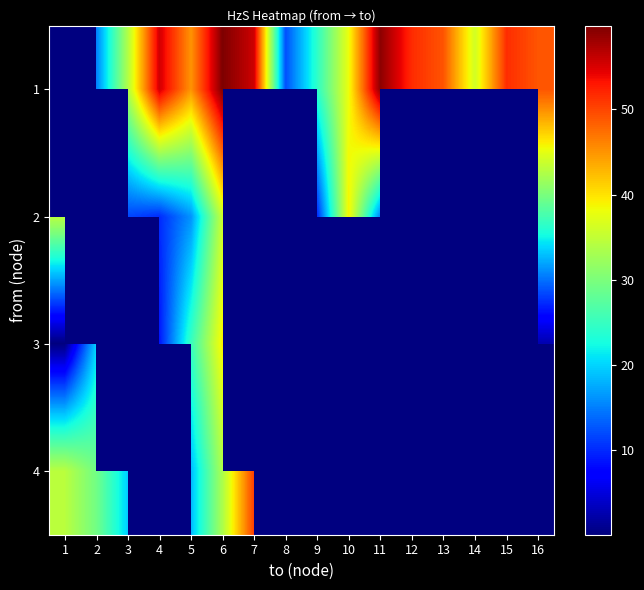

Rank the series by their average value, from highest to lowest.

row_0, row_1, row_2, row_3